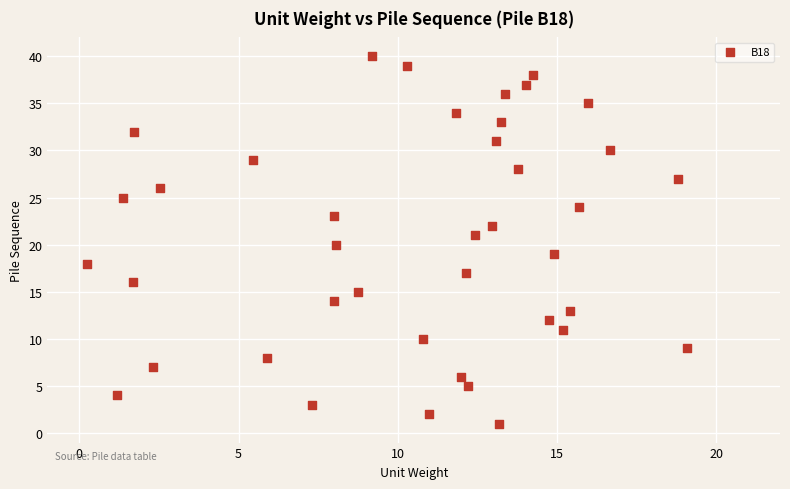

What is the range of Y values (max minus min)?

39